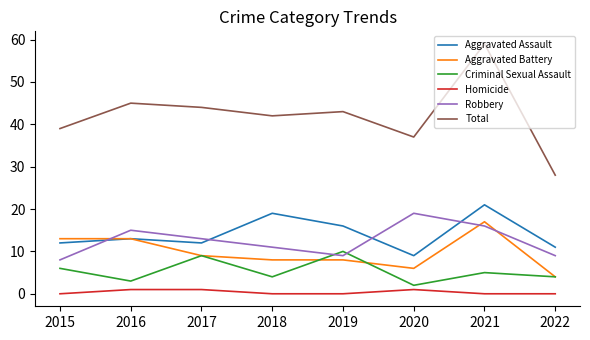

The Robbery series shows 9 at 2019. True or false?

True